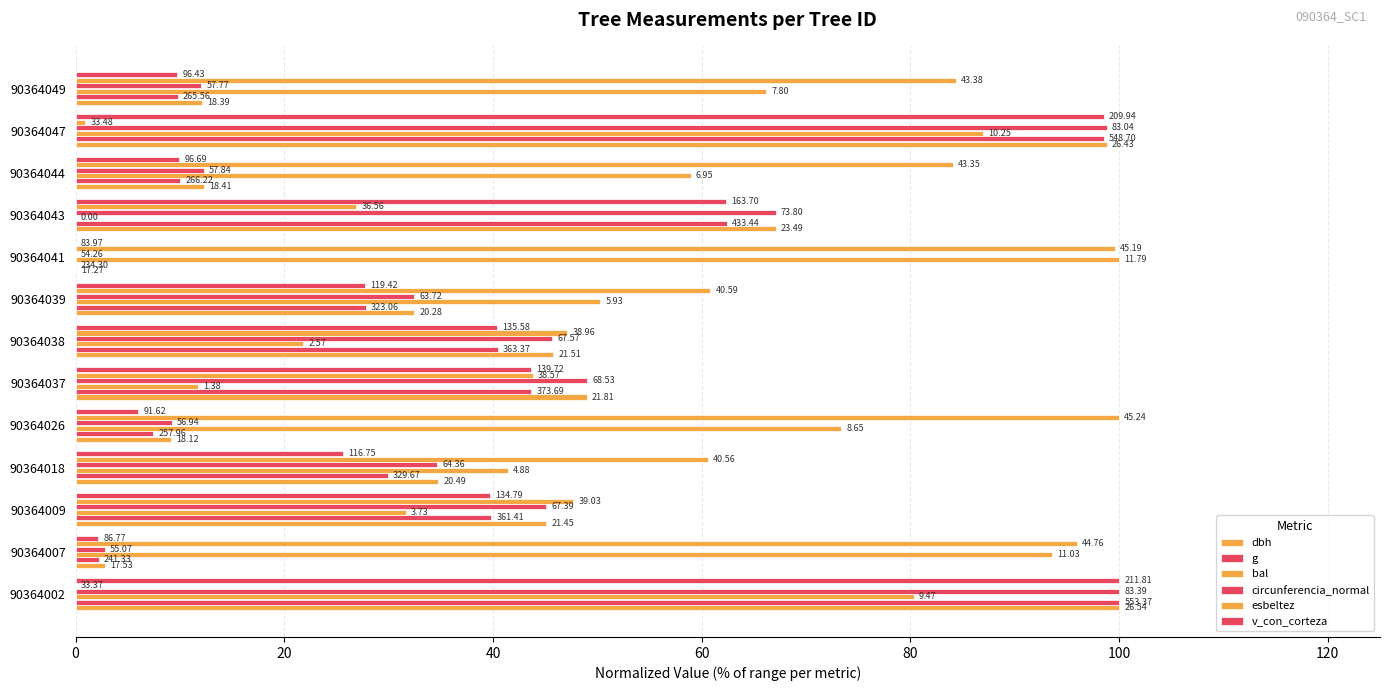

What is the difference between the maximum and minimum values in the v_con_corteza series?

100.0